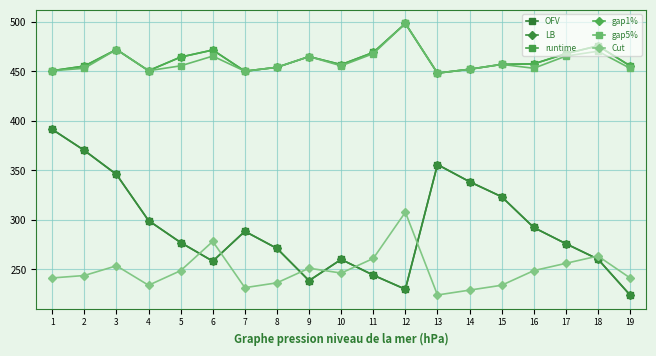

At how many categories does at least one series exceed 314?

19